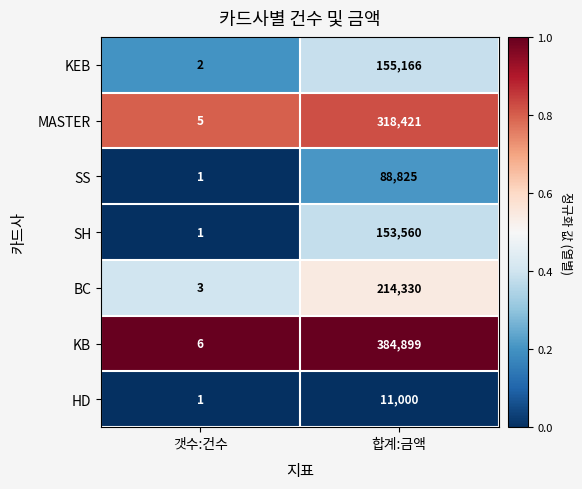

What is the total value across all series at 갯수:건수?

19